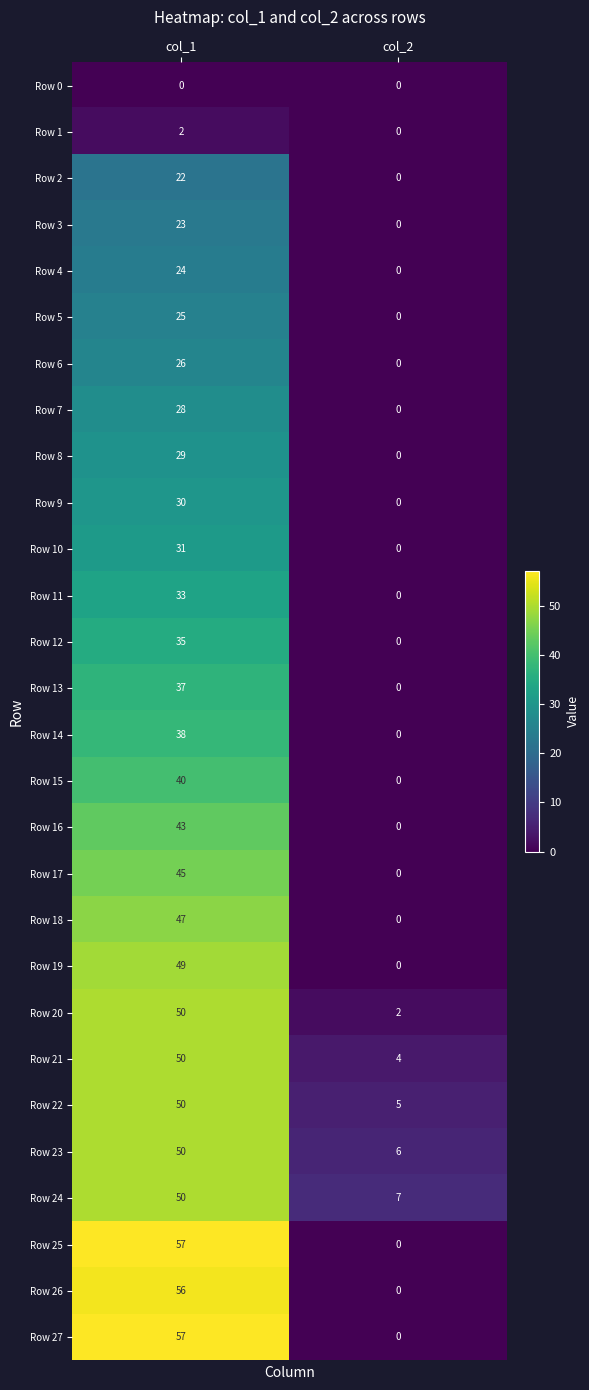

At which label is Row 24 closest to 28?

col_2